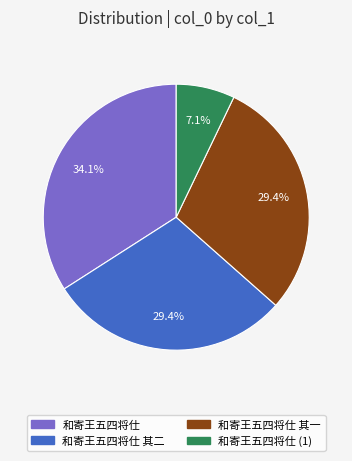

Count the number of slices in the pie.

4